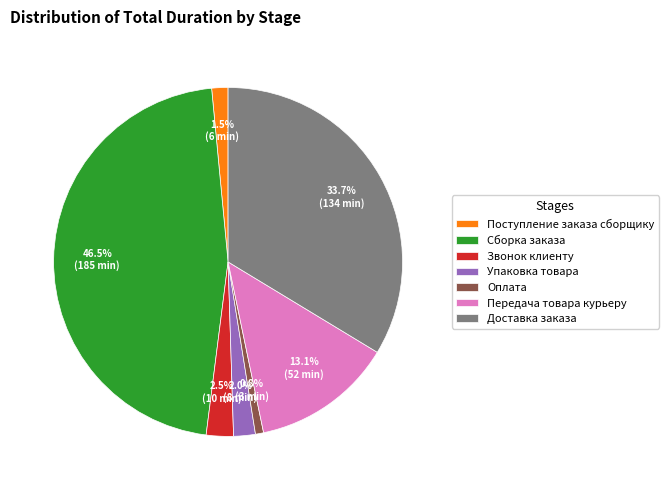

Which slice is the largest?

Сборка заказа